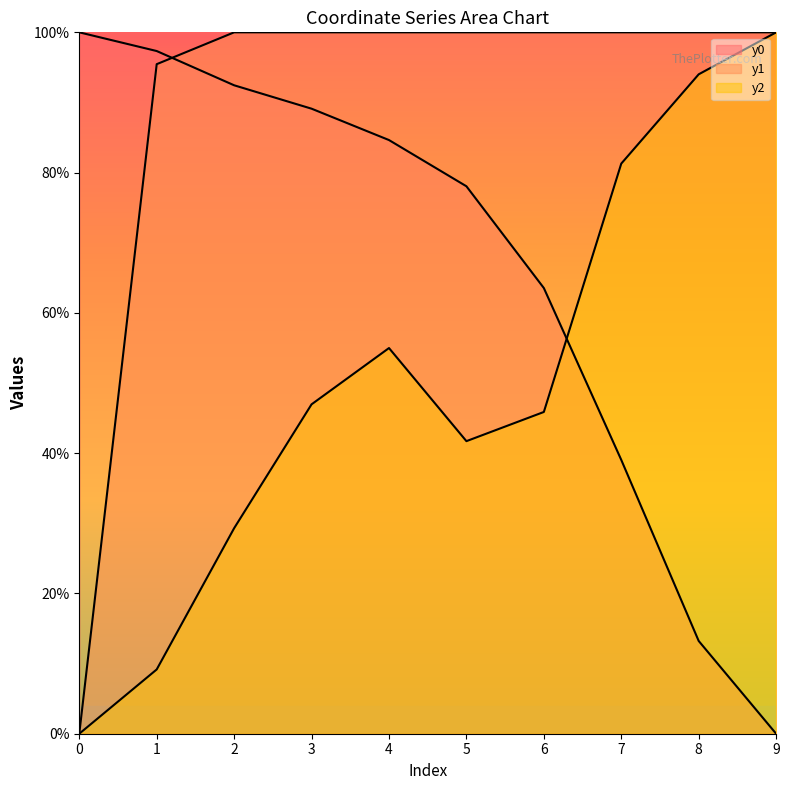

Does the chart display data point markers on the line(s)?

No